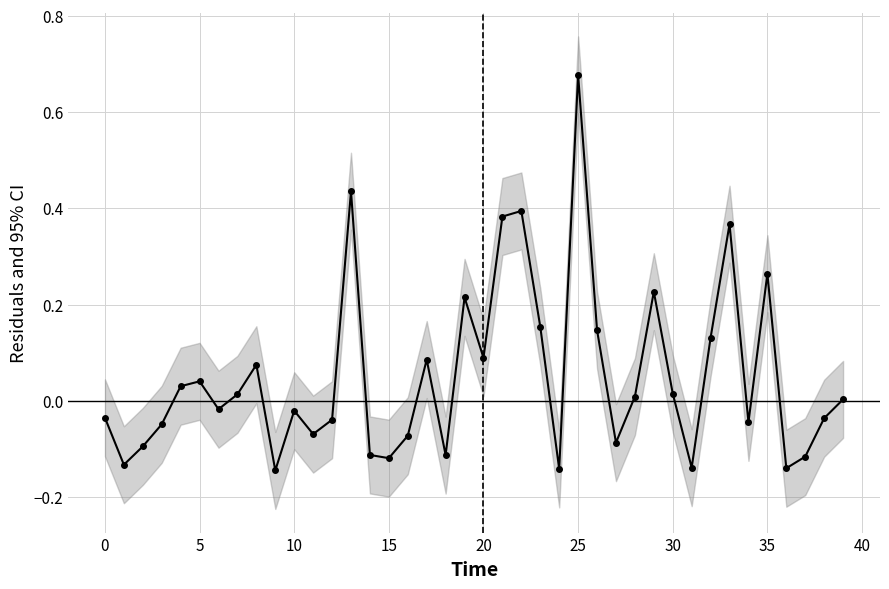

How many points are higher than both their immediate neighbors (excluding endpoints)?

11